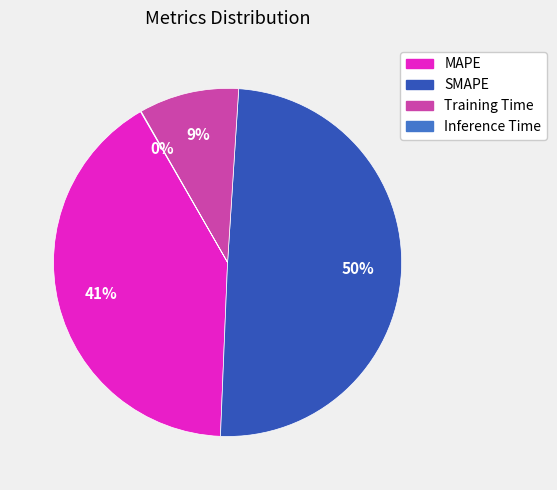

Is it true that MAPE is 41% of the pie?

True